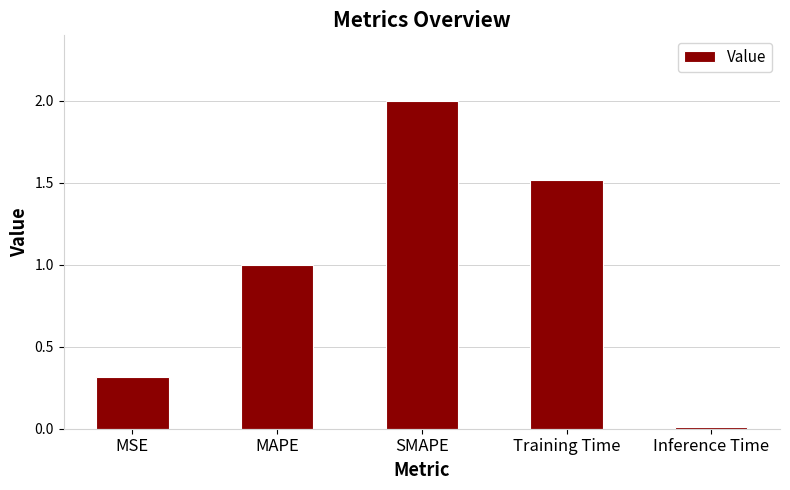

How many categories are shown in the chart?

5